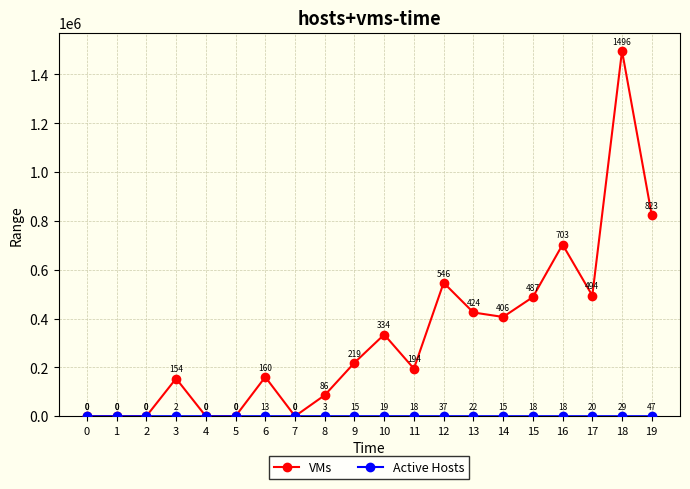

Which series has the widest spread of values?

VMs